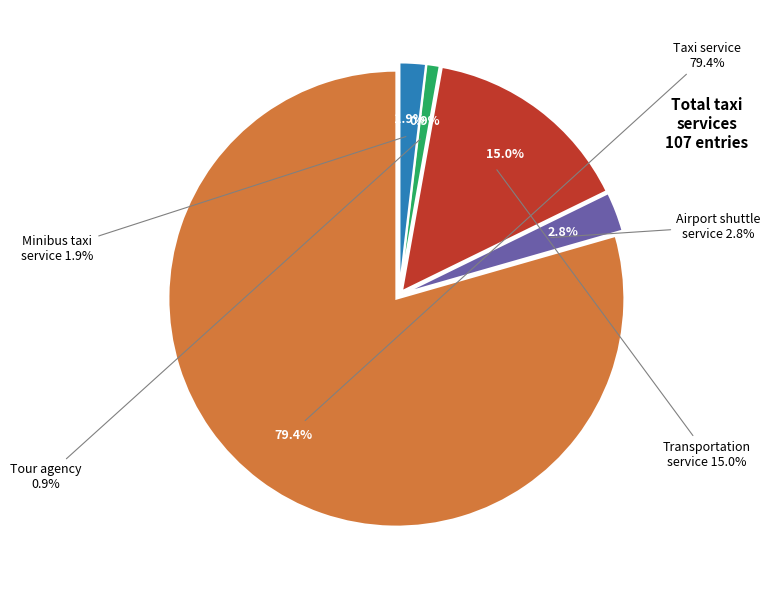

The Taxi service slice represents 79% of the pie. True or false?

True